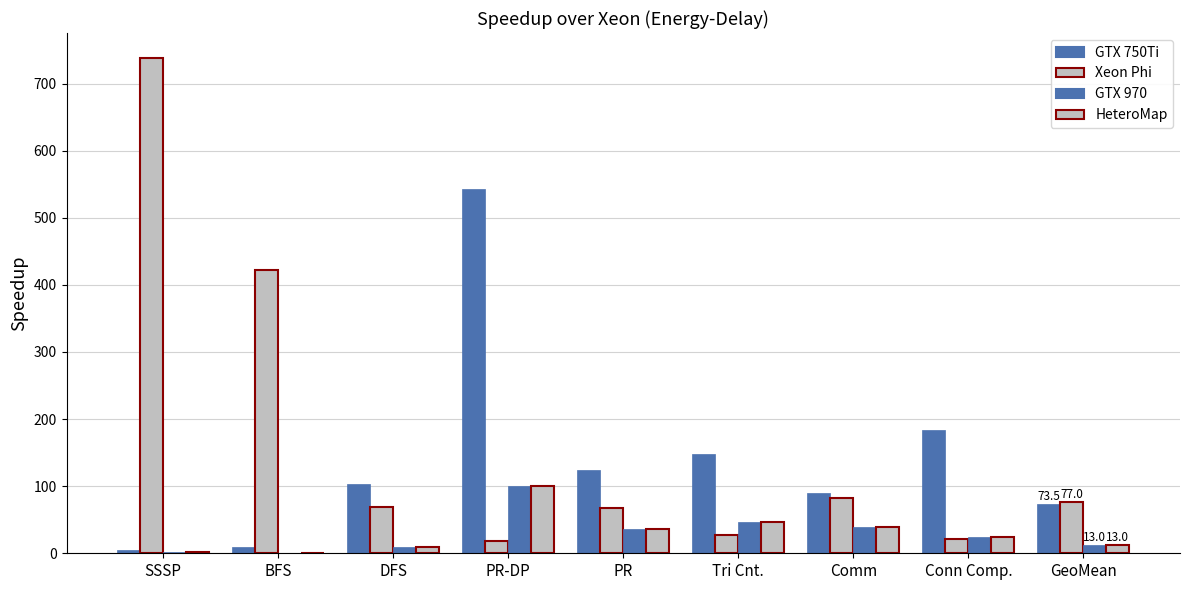

The GTX 750Ti series shows 73.5 at GeoMean. True or false?

True